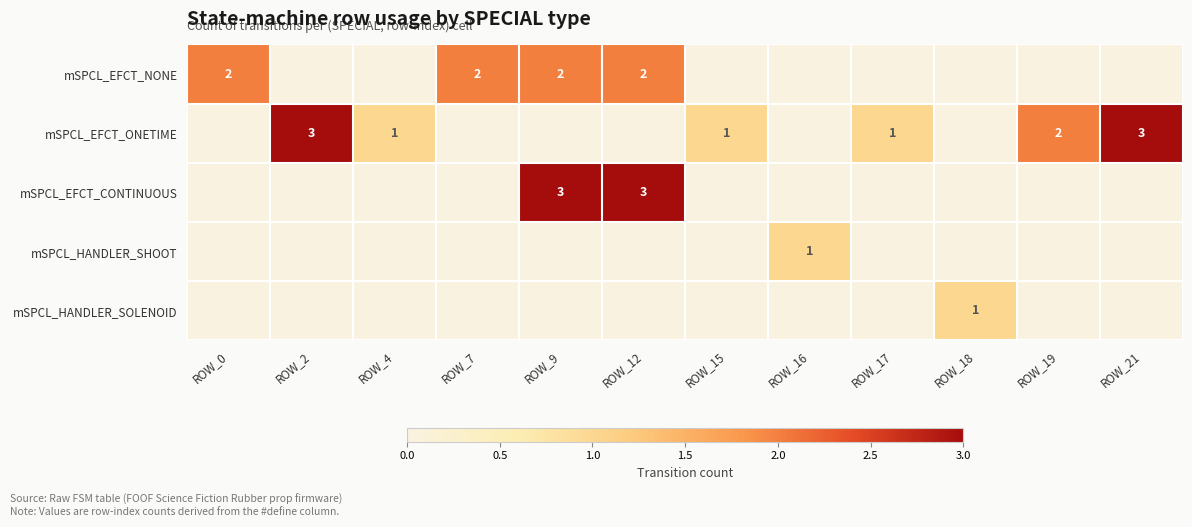

True or false: mSPCL_EFCT_NONE has a value of 1 at ROW_0.

False